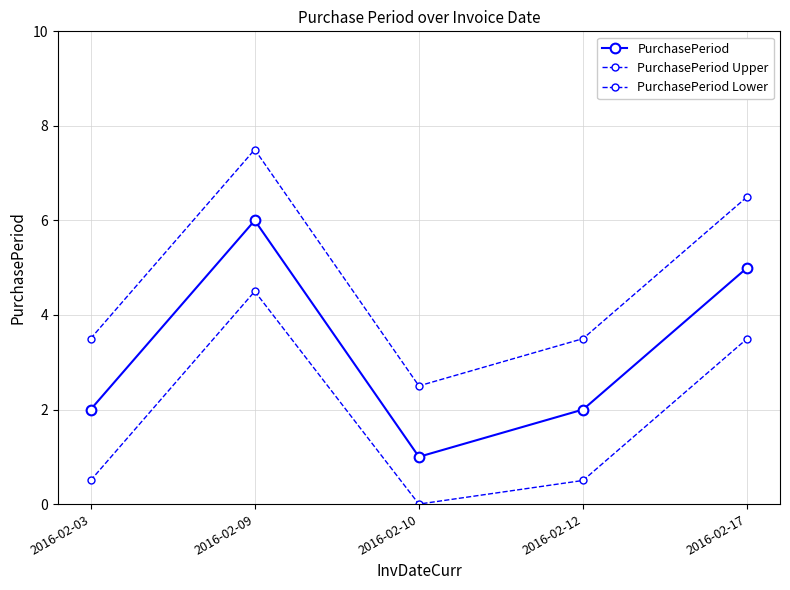

At 2016-02-12, list the series in order from smallest to largest.

PurchasePeriod Lower, PurchasePeriod, PurchasePeriod Upper